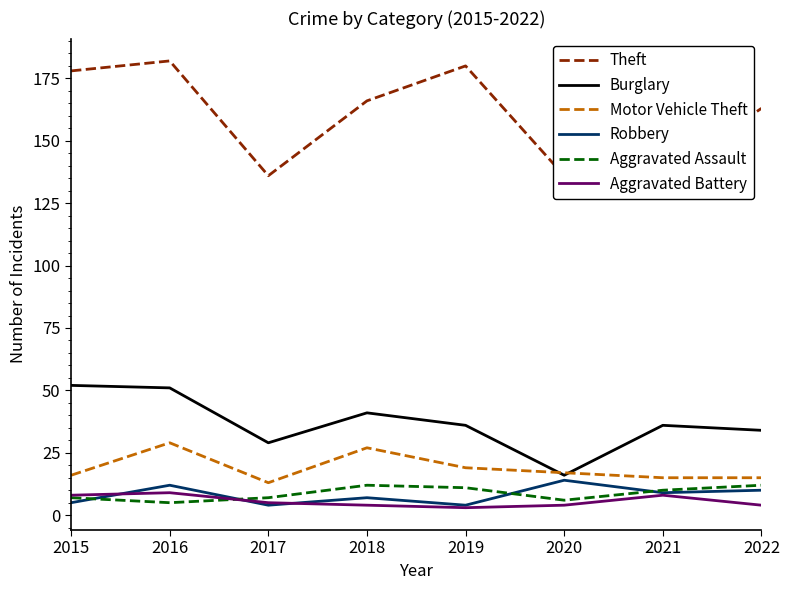

The Aggravated Assault series shows 11 at 2019. True or false?

True